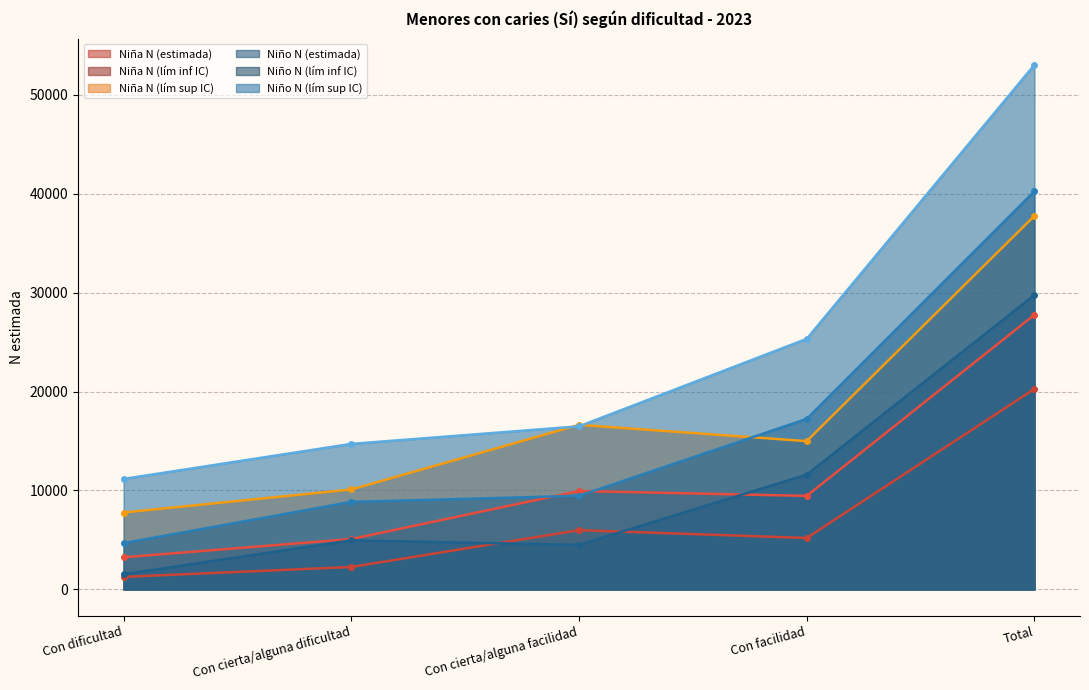

Which series has the largest range (max minus min)?

Niño N (lím sup IC)